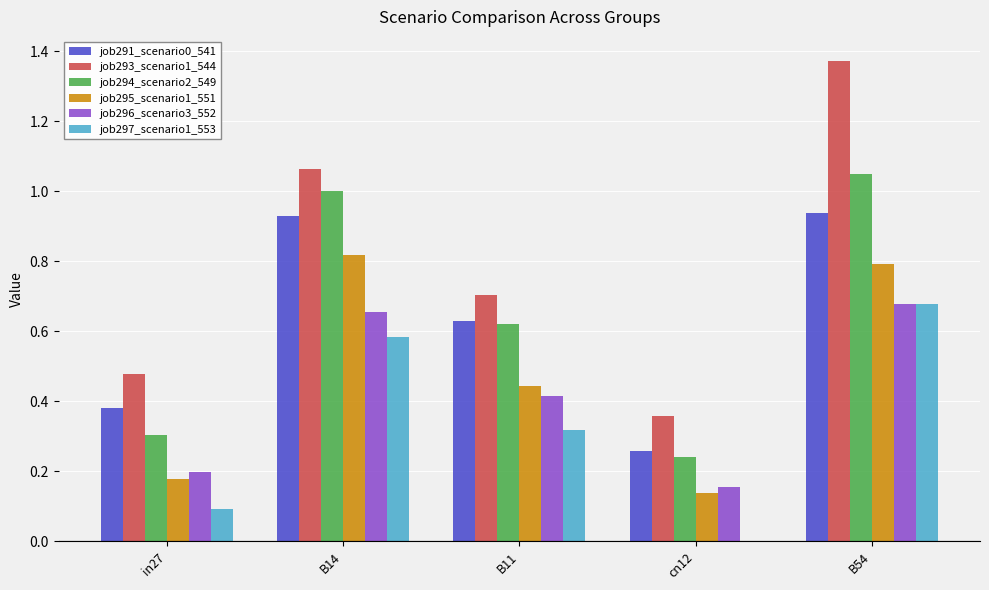

How many groups of bars are there?

5